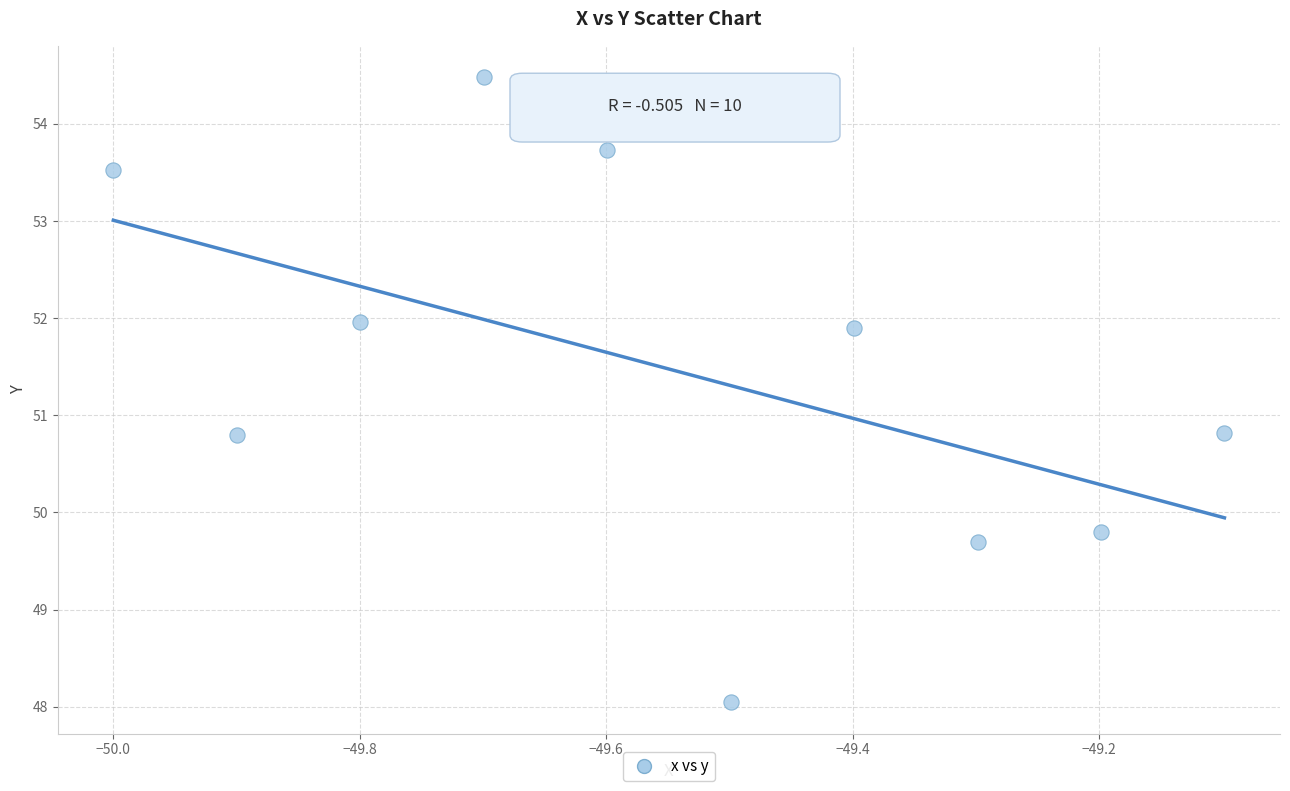

What is the average Y value?

51.5